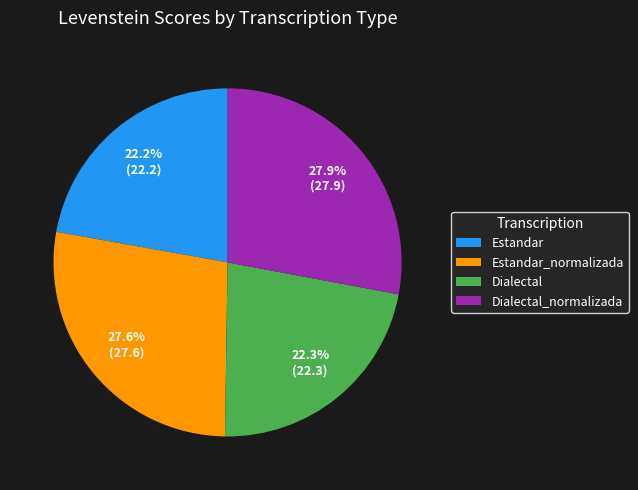

Approximately how many times larger is the value at Estandar compared to Dialectal?

1.0